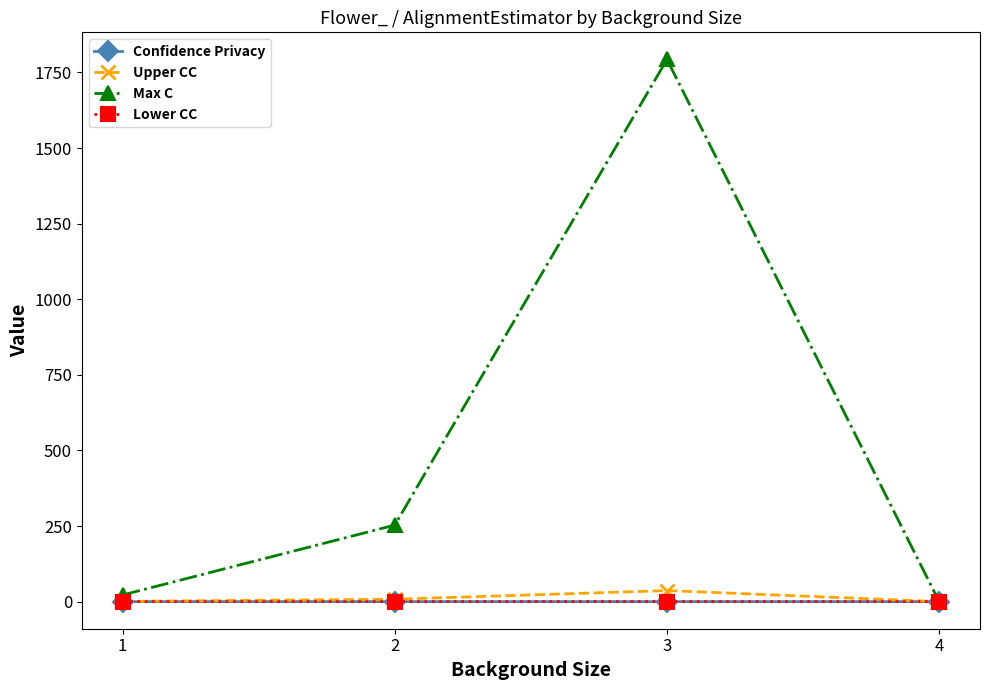

What is the greatest value displayed?

1793.0